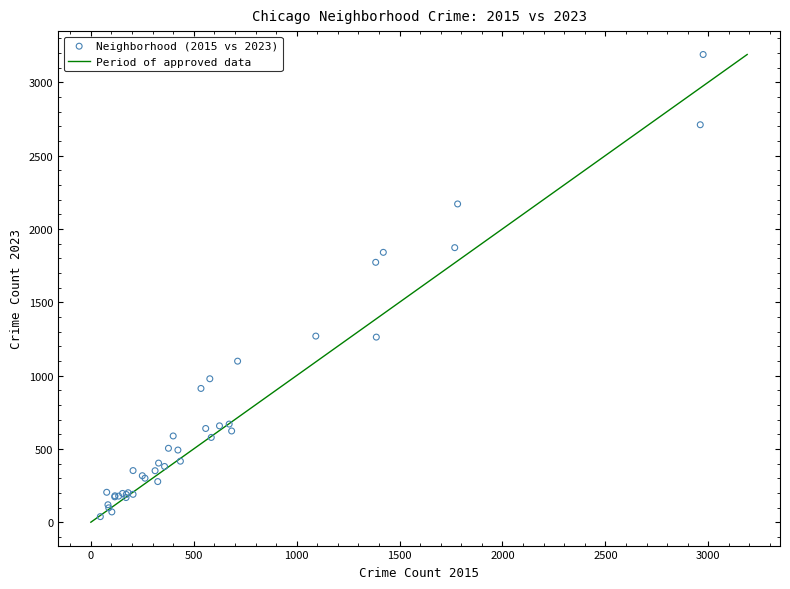

What Y value in the scatter plot is closest to 1613?

1772